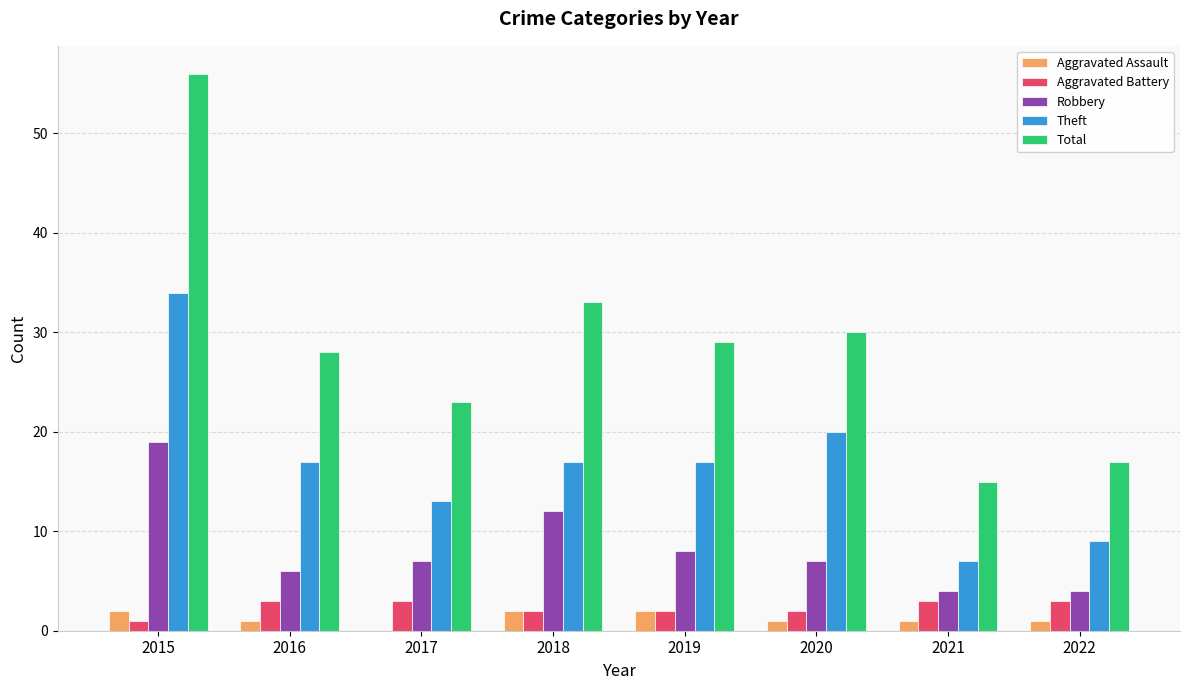

What is the sum of all Robbery values?

67